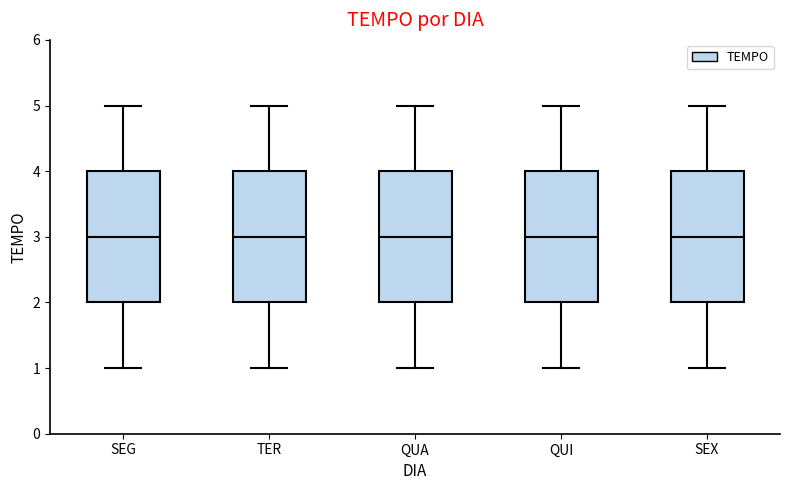

Reading left to right, transcribe this box plot: for each box, give where its median line is, the range the box spans, and where its two whiskers end, as read against the y-axis. The values are not printed on the chart, so give them approximately, as read against the axis.

SEG: median 3, box 2 to 4, whiskers 1 to 5
TER: median 3, box 2 to 4, whiskers 1 to 5
QUA: median 3, box 2 to 4, whiskers 1 to 5
QUI: median 3, box 2 to 4, whiskers 1 to 5
SEX: median 3, box 2 to 4, whiskers 1 to 5